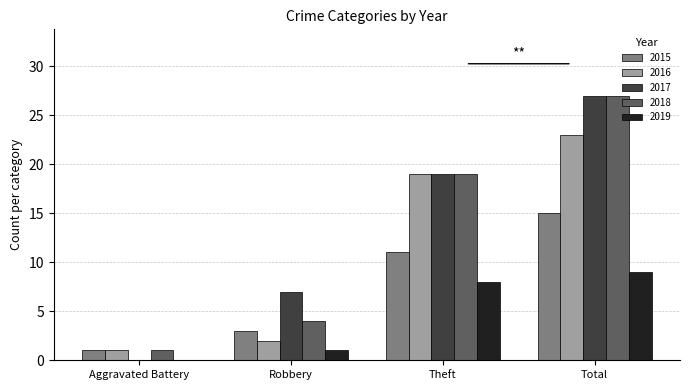

Which series changed the most between Aggravated Battery and Total?

2017